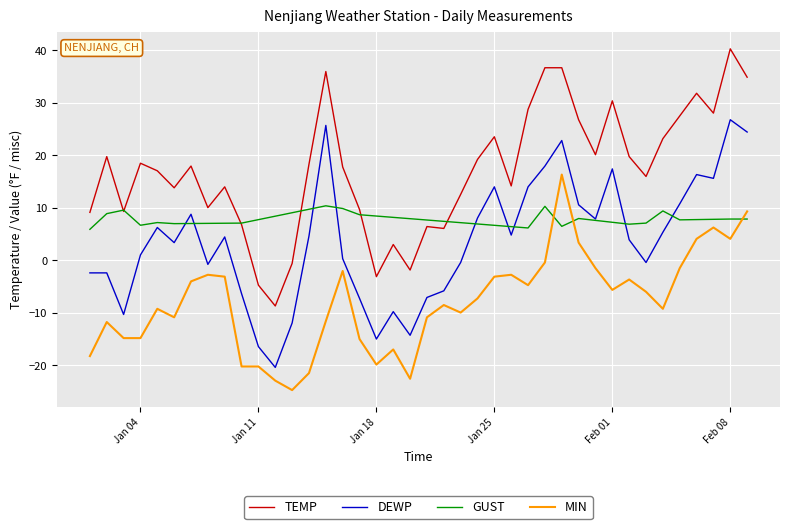

How many positive values does the MIN series have?

6